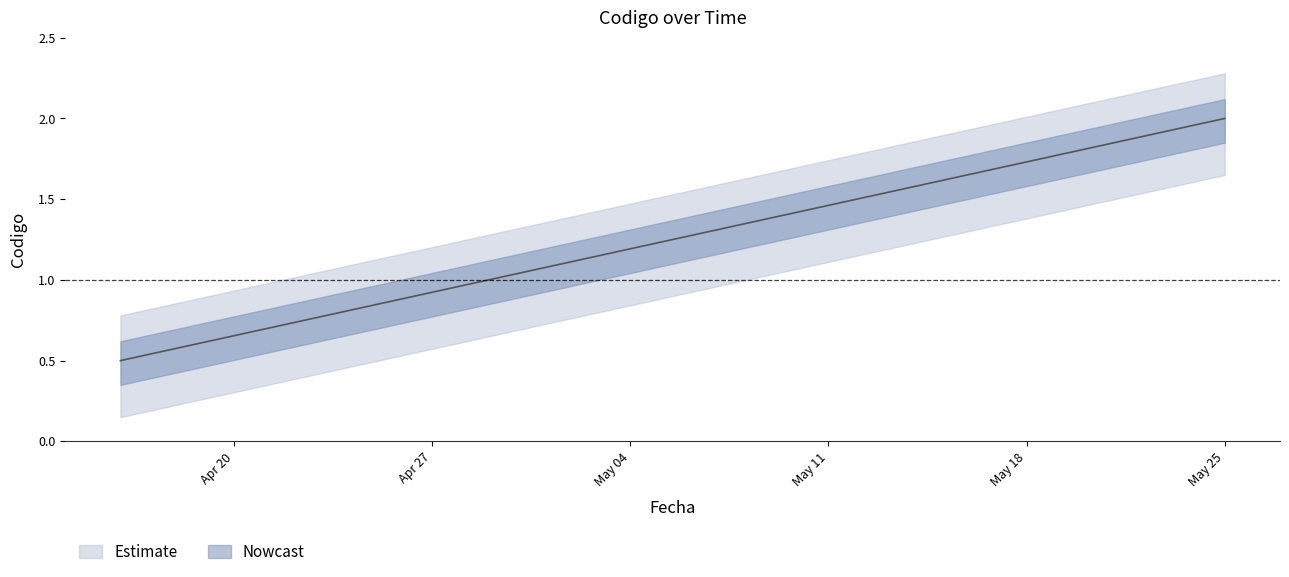

True or false: the data has more than 2 interior local peaks.

False